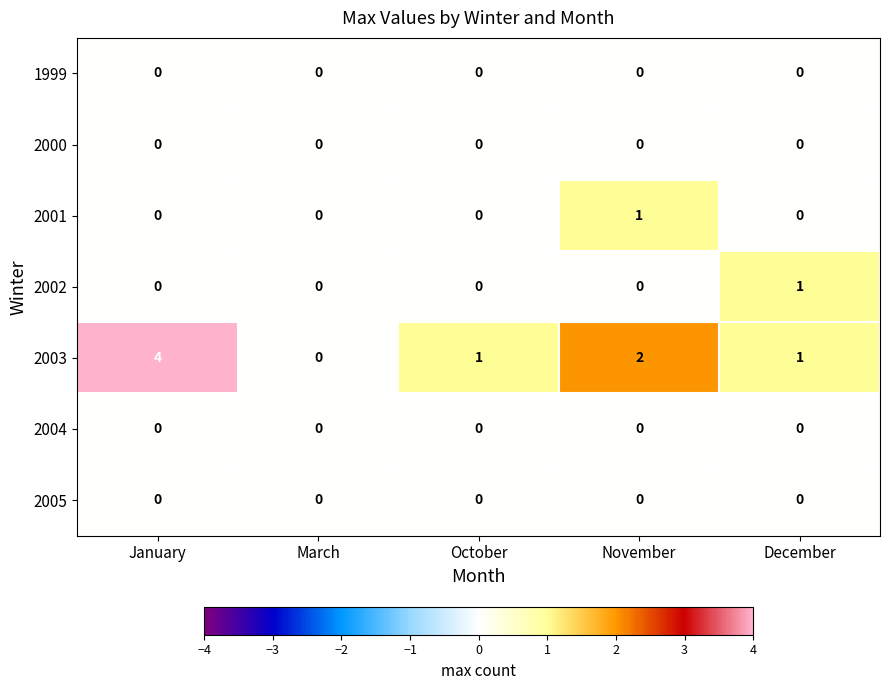

Which series has the widest spread of values?

2003